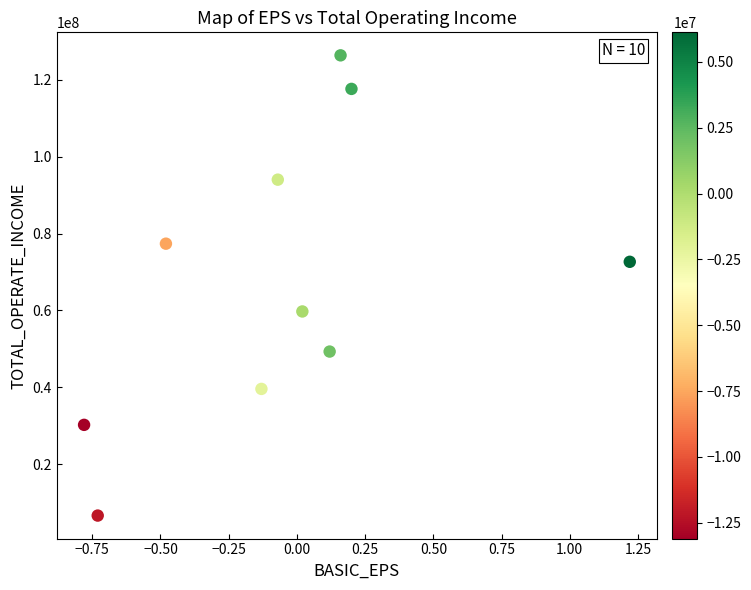

What is the average Y value?

67341175.0